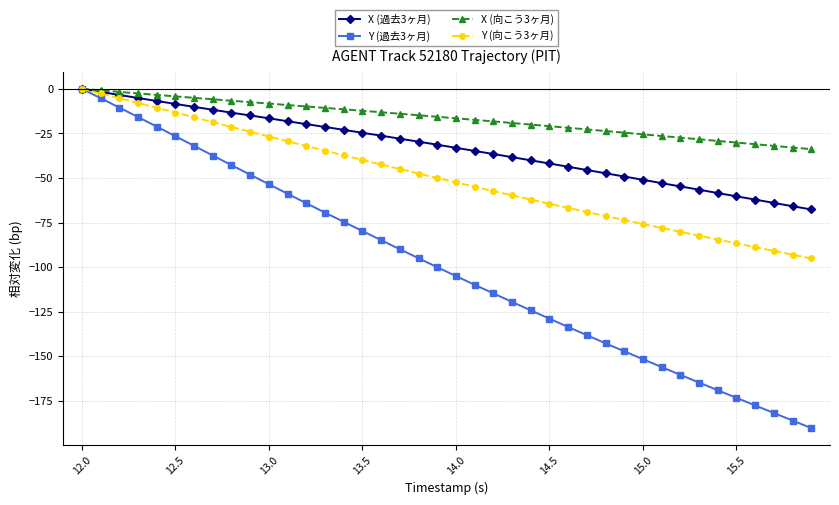

Which series has the largest total across all categories?

X (向こう3ヶ月)